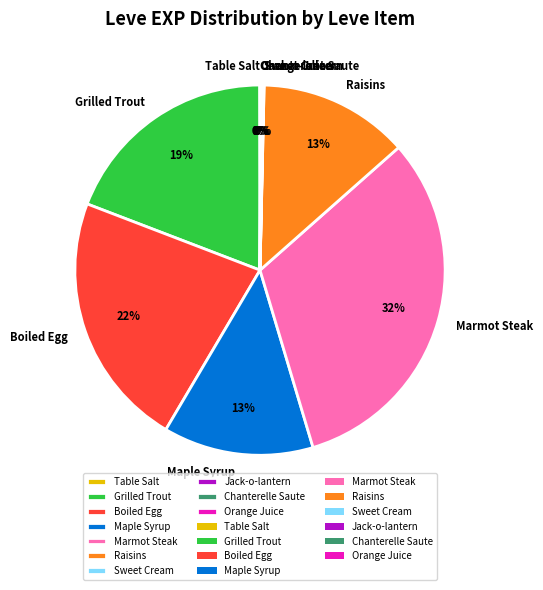

What is the largest slice in the pie chart?

Marmot Steak